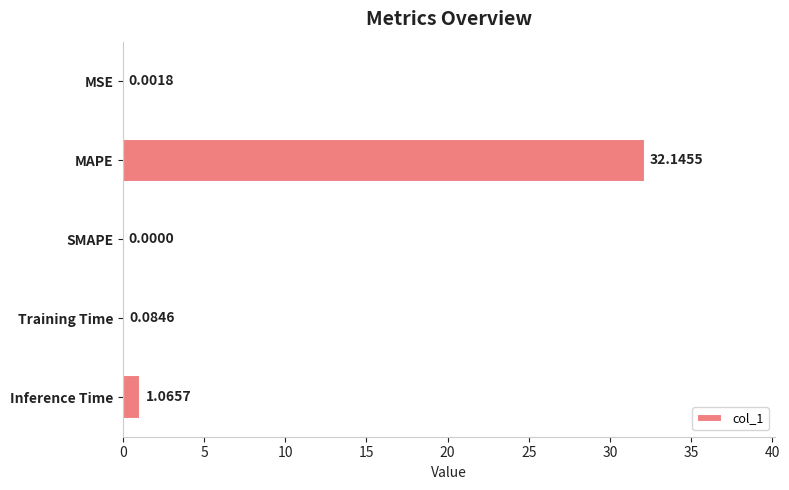

Which label corresponds to the largest value in the chart?

MAPE